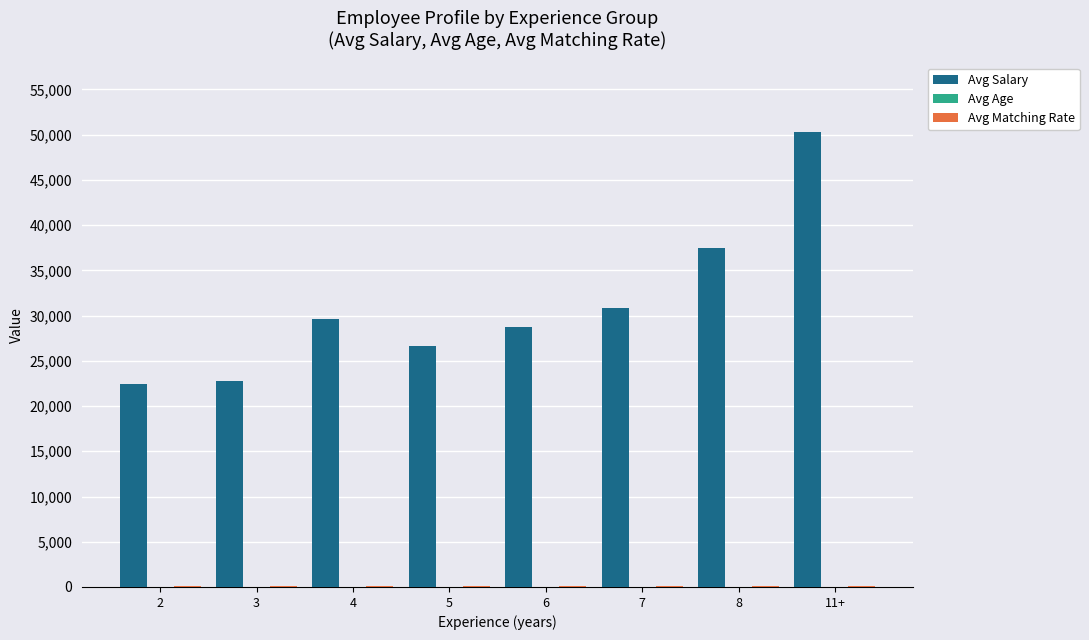

Which series changed the most between 3 and 7?

Avg Salary